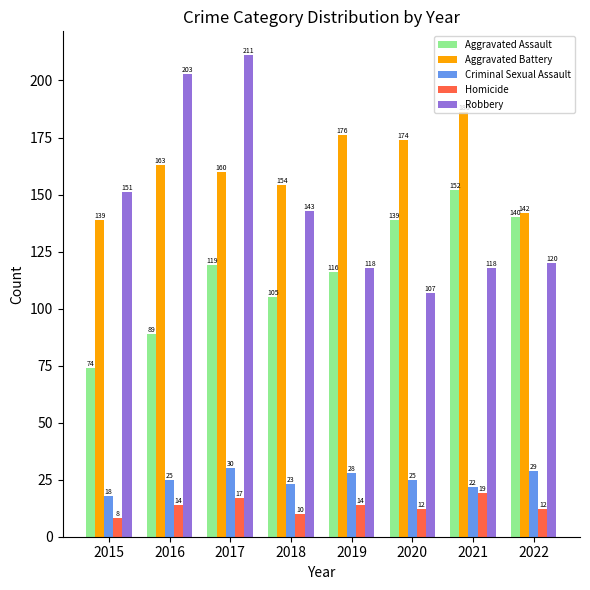

What is the average value of the Aggravated Assault series?

117